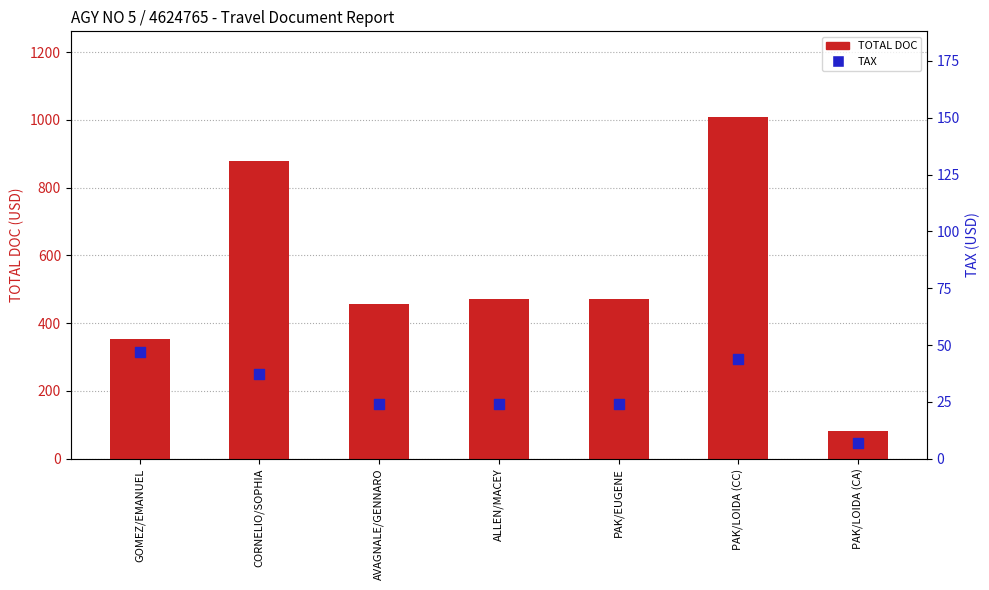

Which series has the largest Y range (max minus min)?

TOTAL DOC (USD)